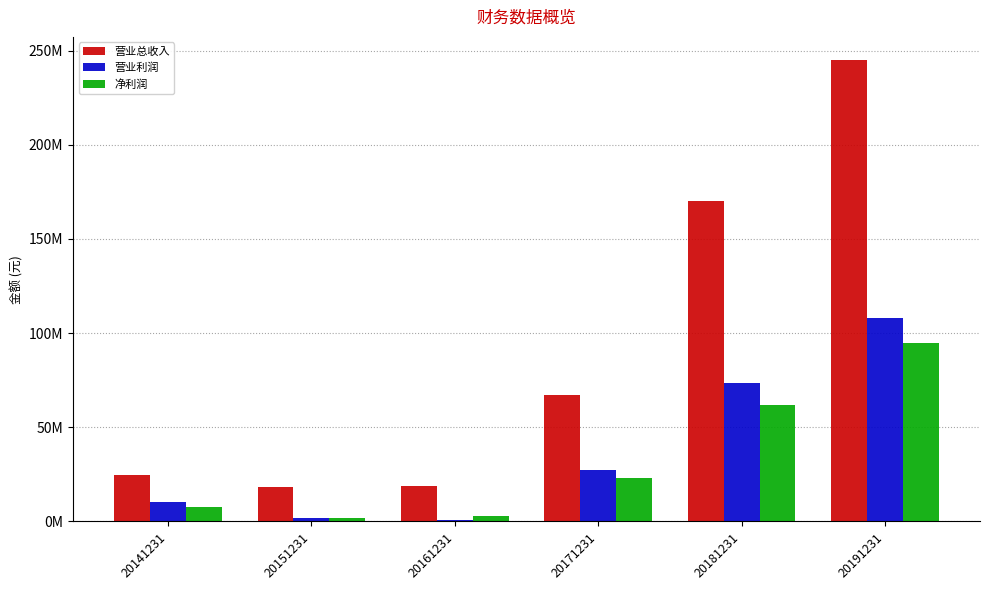

The value of 营业利润 at 20161231 is 613058.8. True or false?

False